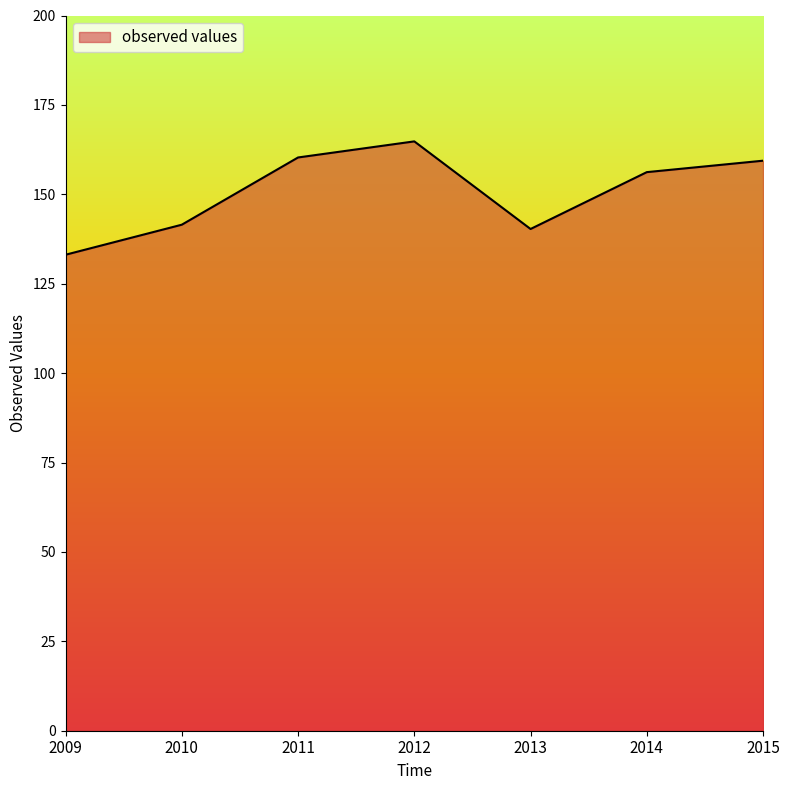

What is the smallest value displayed?

133.1